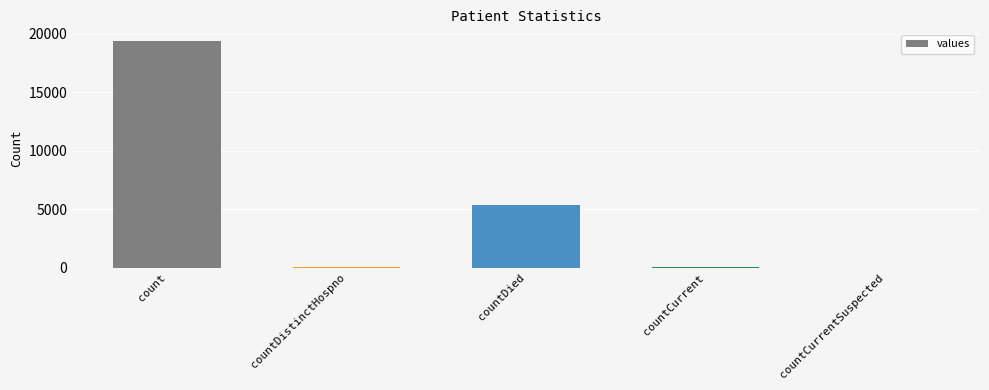

Which has a higher value, countCurrent or countDied?

countDied